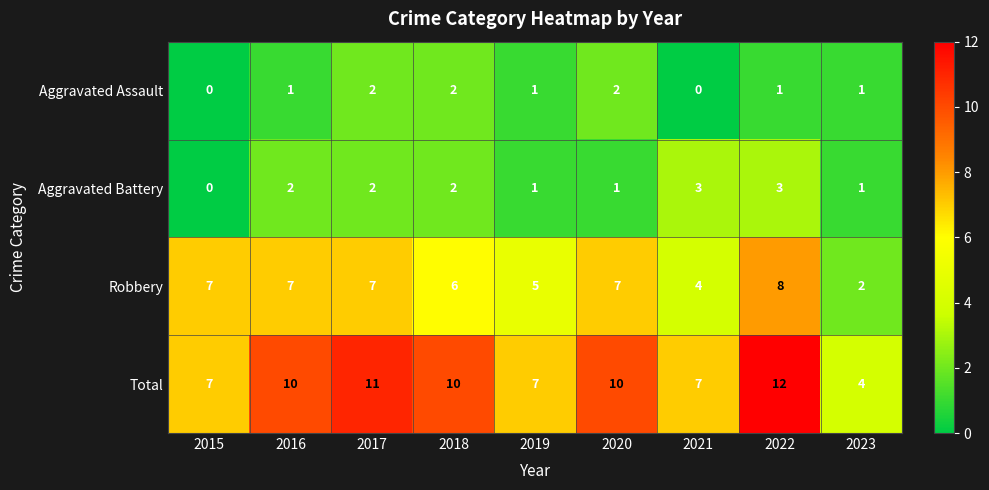

At which category does the chart reach its peak across all series?

2022